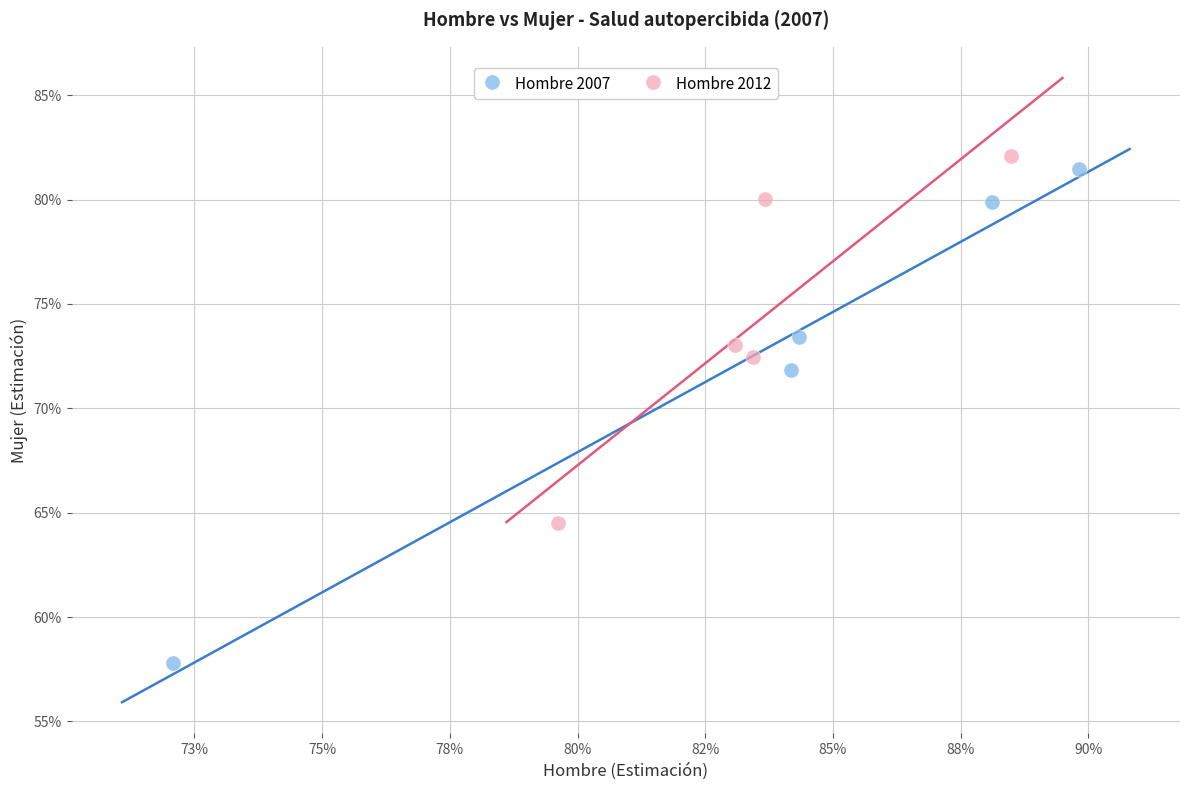

Which series contains the lowest Y value?

Hombre 2007